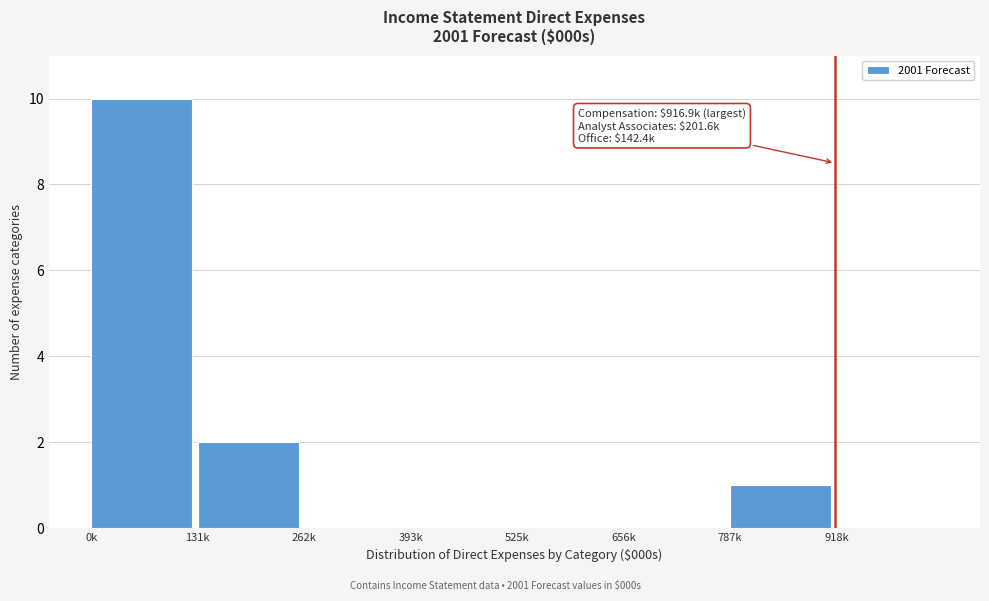

Reading left to right, what are all the values shown in this chart?

0k=10	131k=2	262k=0	393k=0	525k=0	656k=0	787k=1	918k=0